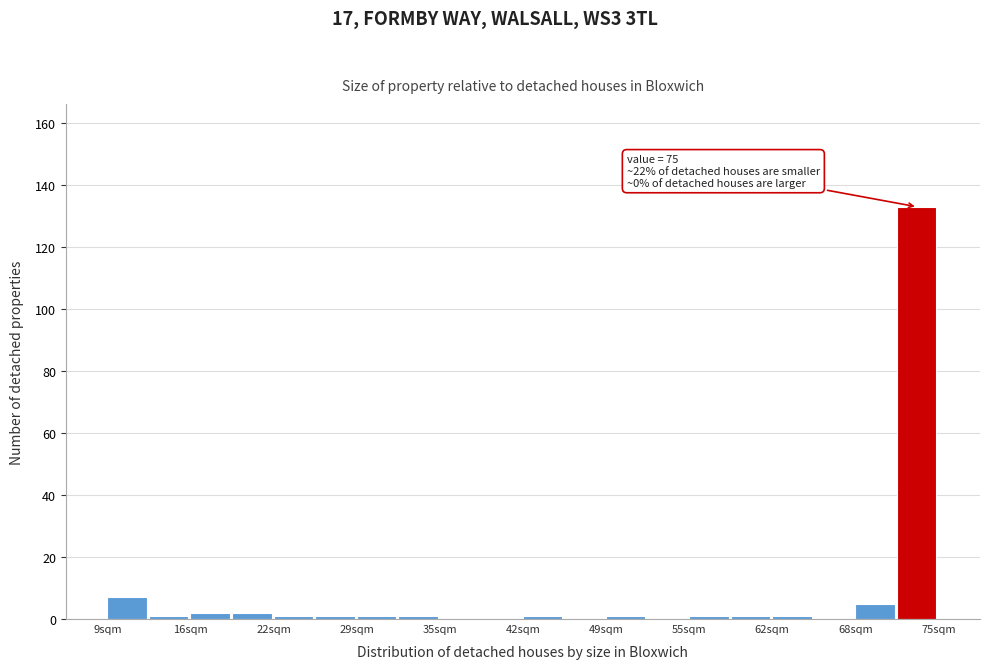

Read against the x-axis, roughly where is the centre of the tallest bar?

73